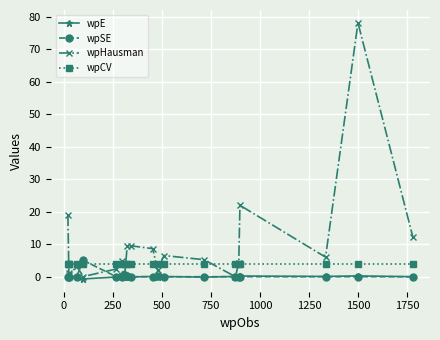

Which series has the largest total across all categories?

wpHausman